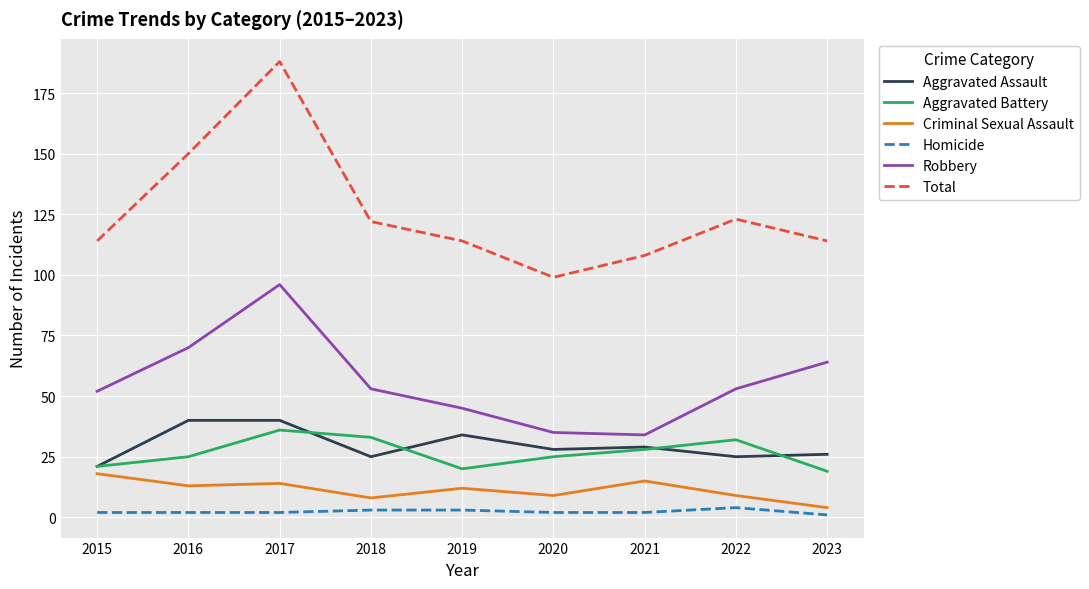

Which series has the largest range (max minus min)?

Total